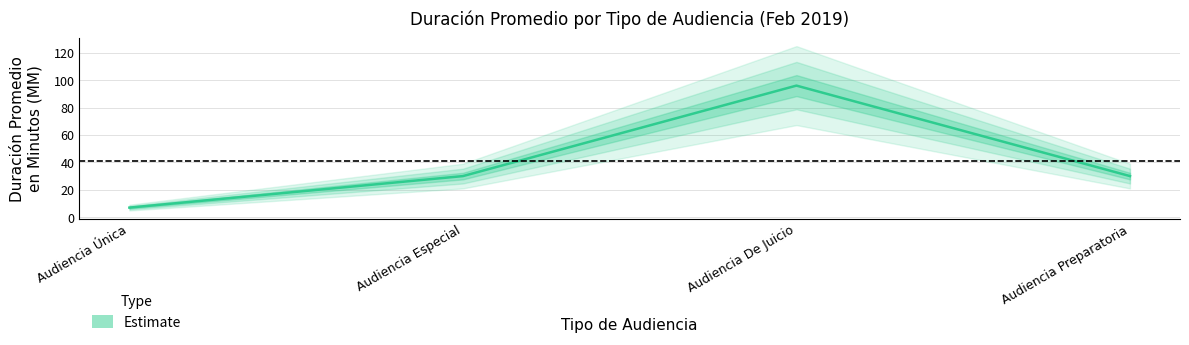

What is the difference between the maximum and minimum values?

89